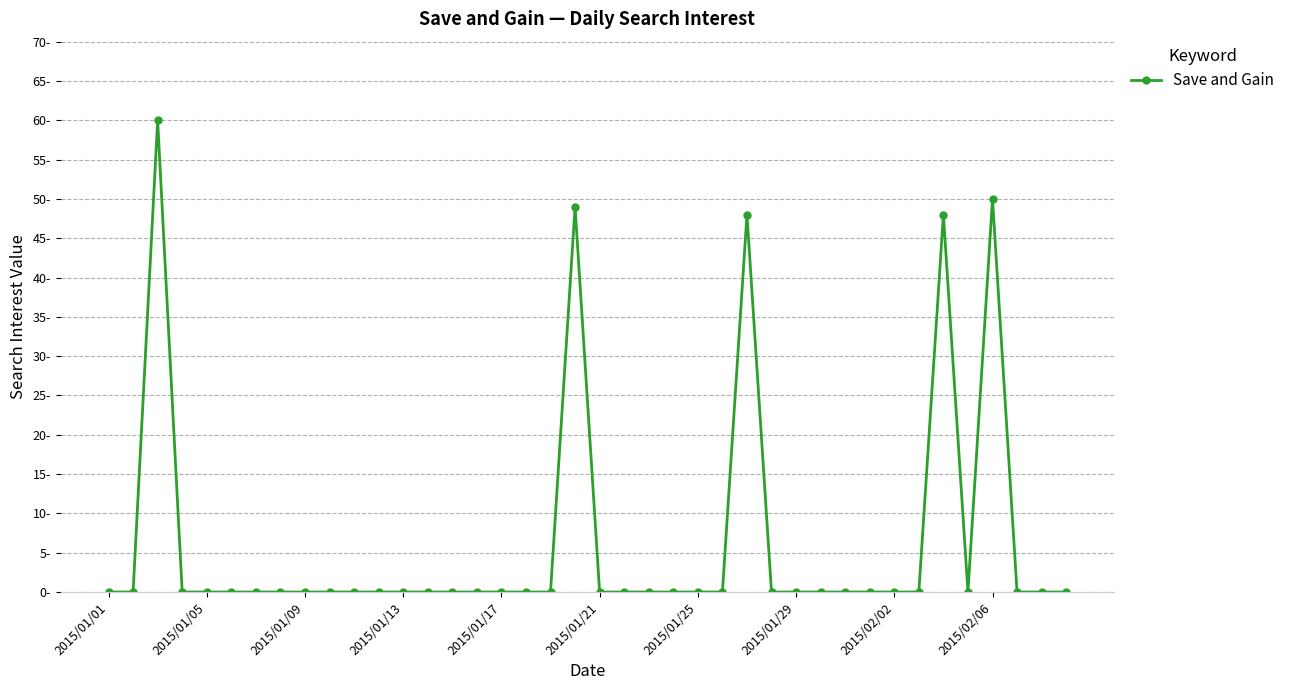

How many points are higher than both their immediate neighbors (excluding endpoints)?

5